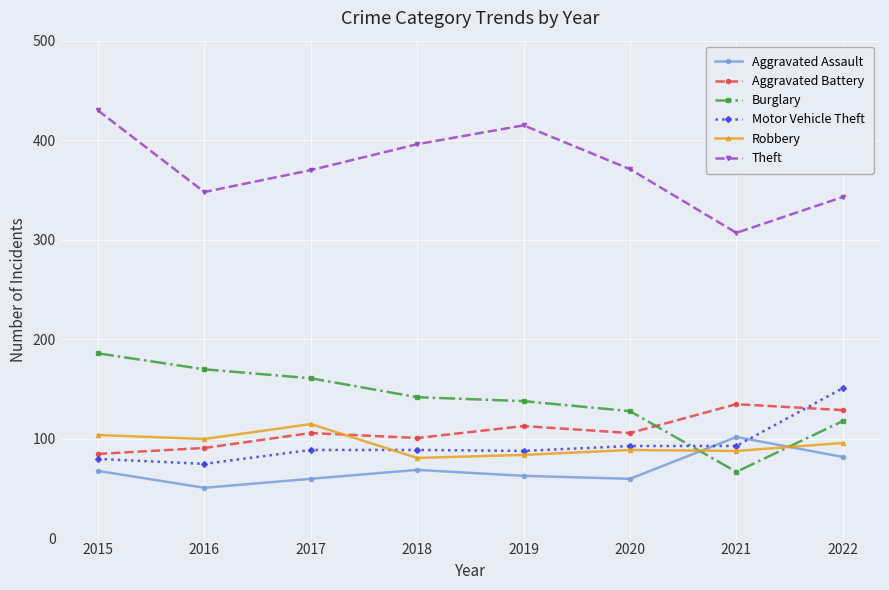

At which category does the chart reach its minimum across all series?

2016